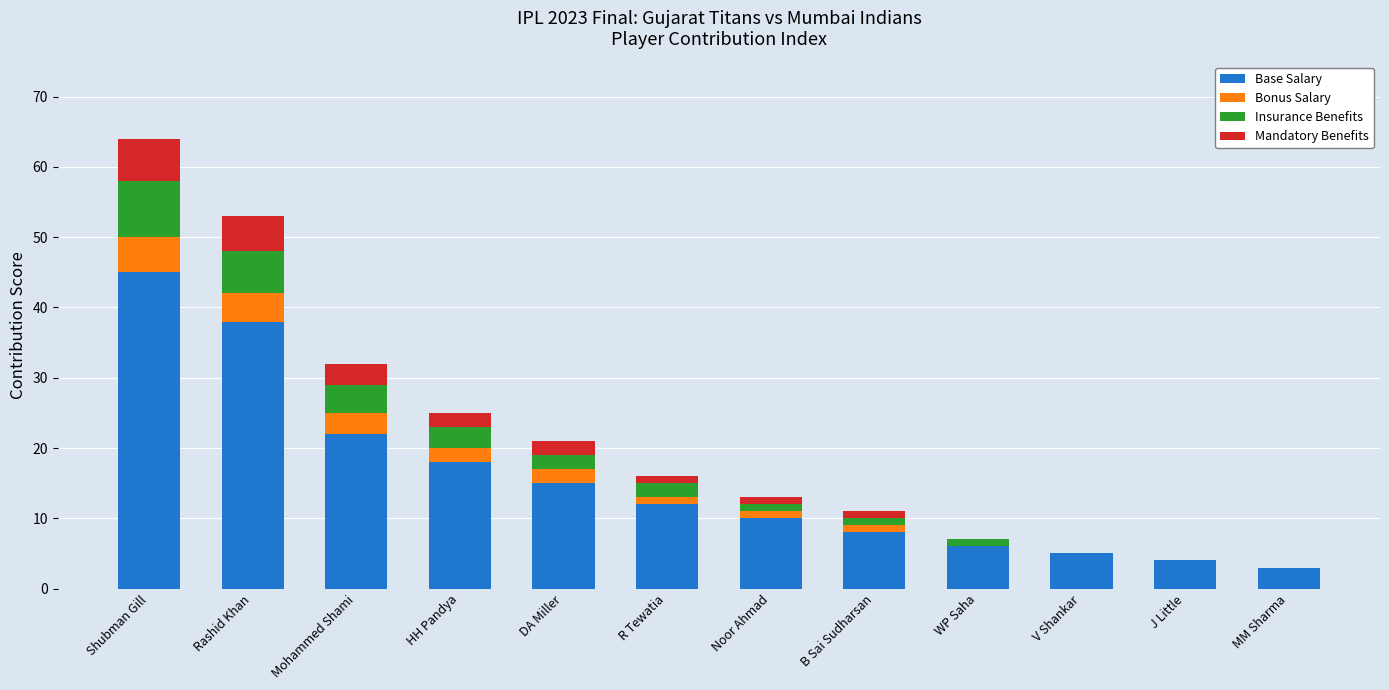

What is the total value across all series at HH Pandya?

25